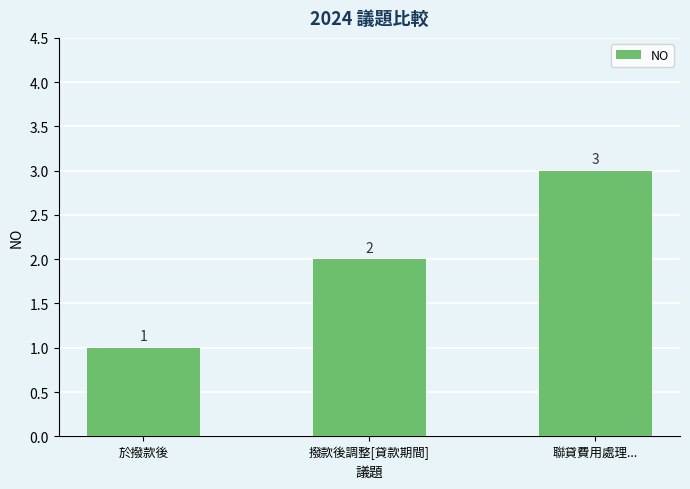

Rank the categories by value from lowest to highest.

於撥款後, 撥款後調整[貸款期間], 聯貸費用處理...